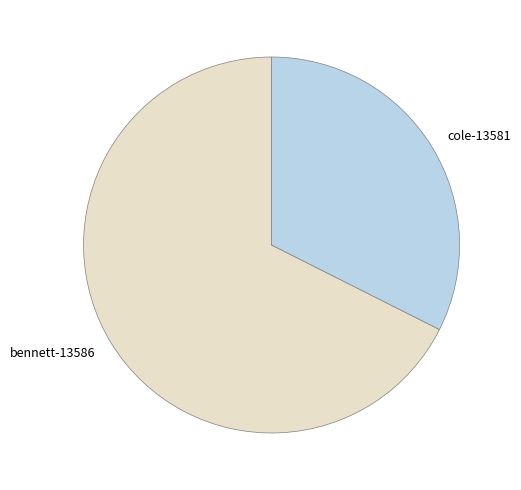

Does bennett-13586 account for over 50% of the chart?

Yes